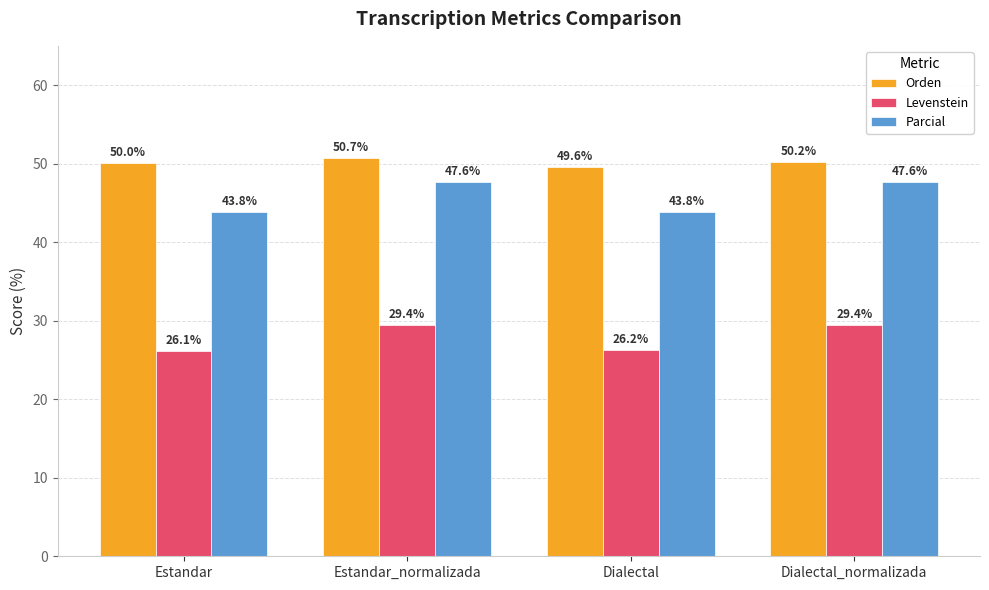

Count the Parcial values in the range 43 to 47.

2